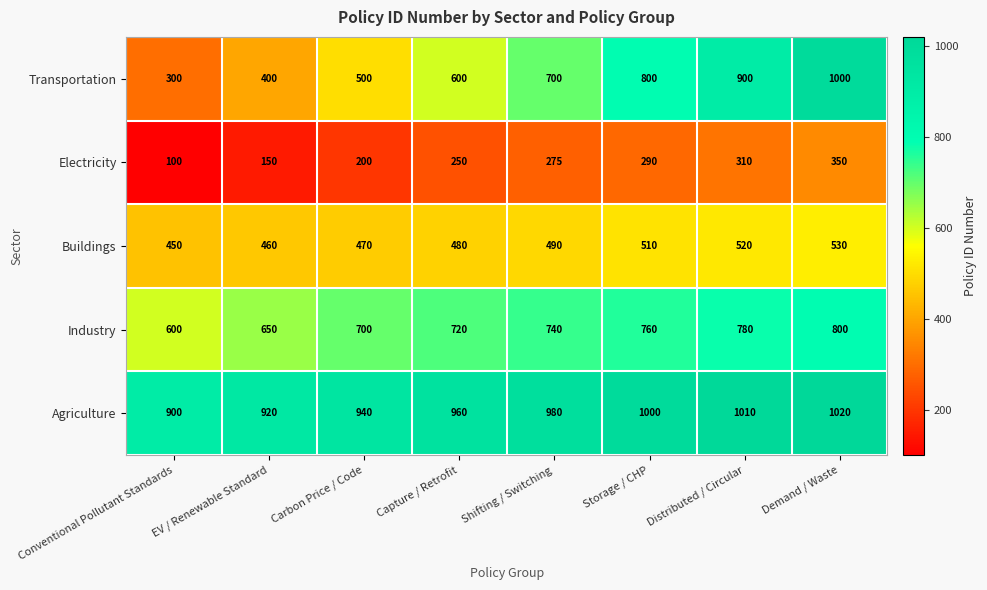

List the series in order of their peak value, highest first.

Agriculture, Transportation, Industry, Buildings, Electricity